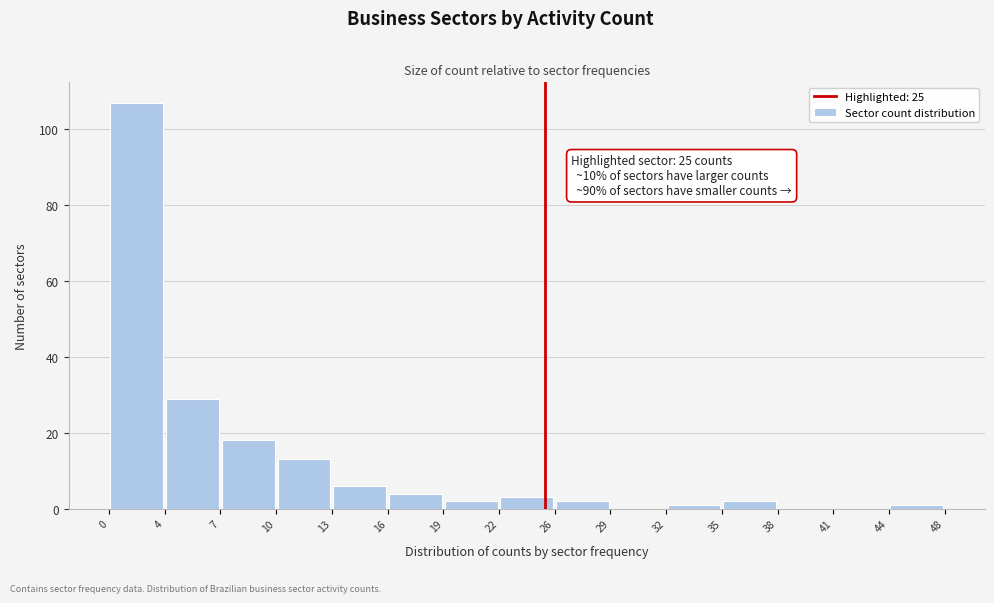

Which range on the x-axis has the tallest bar?

0 to 4